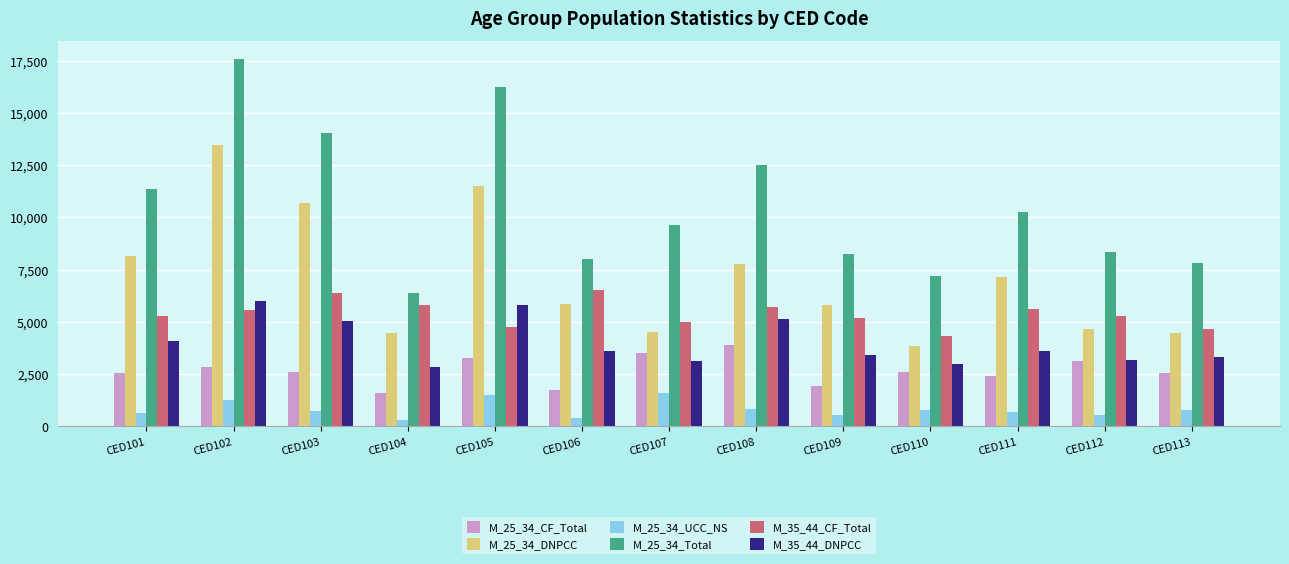

Count the number of data series in this chart.

6